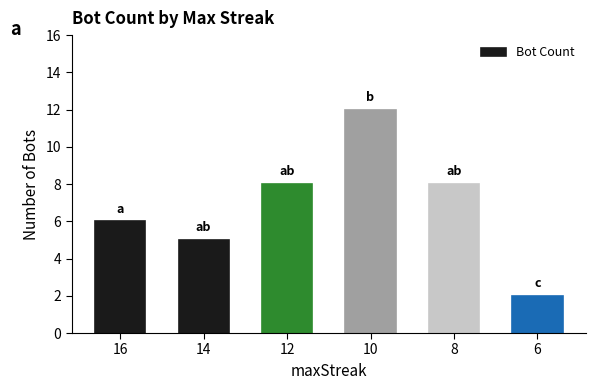

What is the value of the 3rd bar from the left?

8